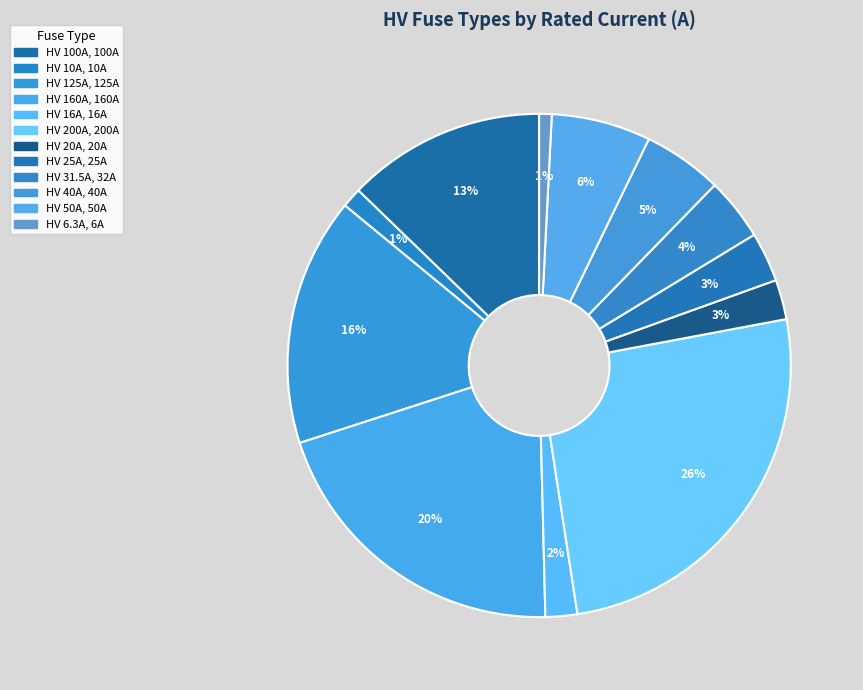

Count the number of slices in the pie.

12